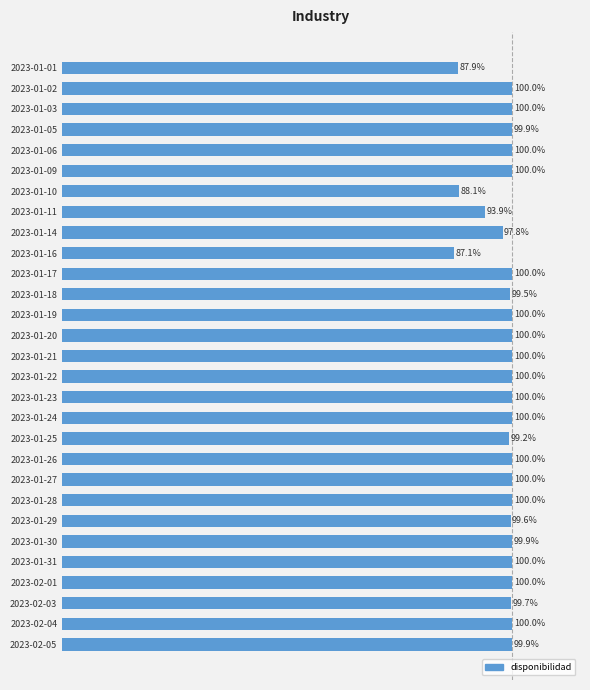

At which label is the value closest to 93?

2023-01-11